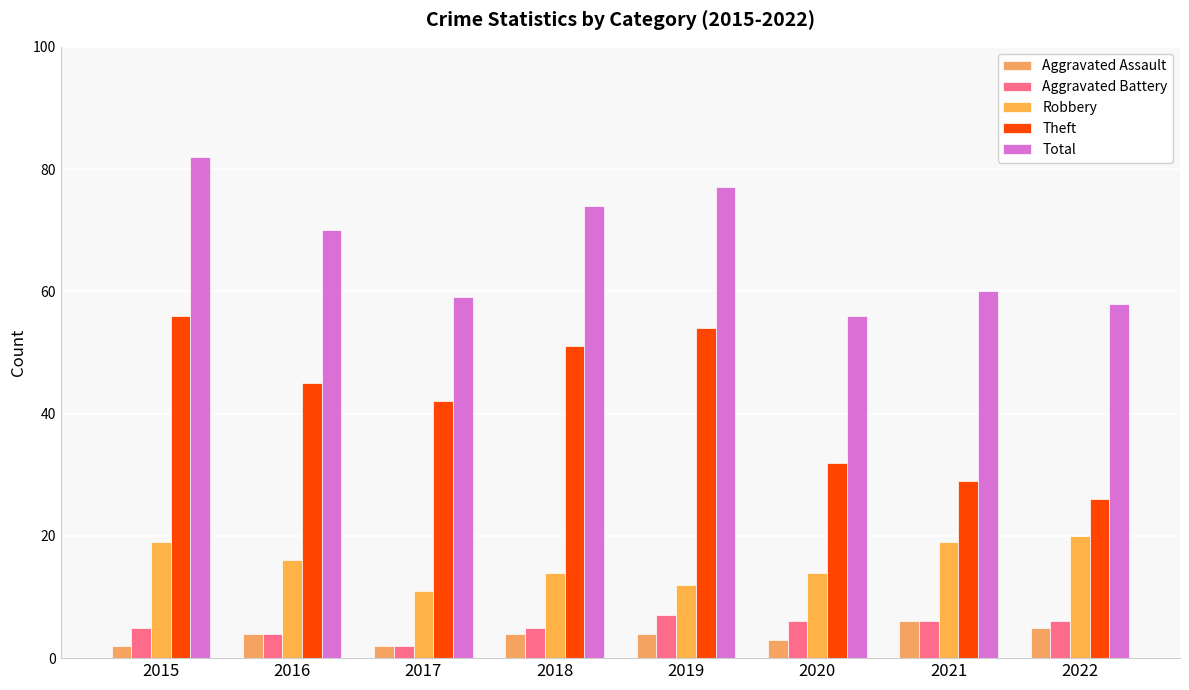

What is the total value across all series at 2017?

116